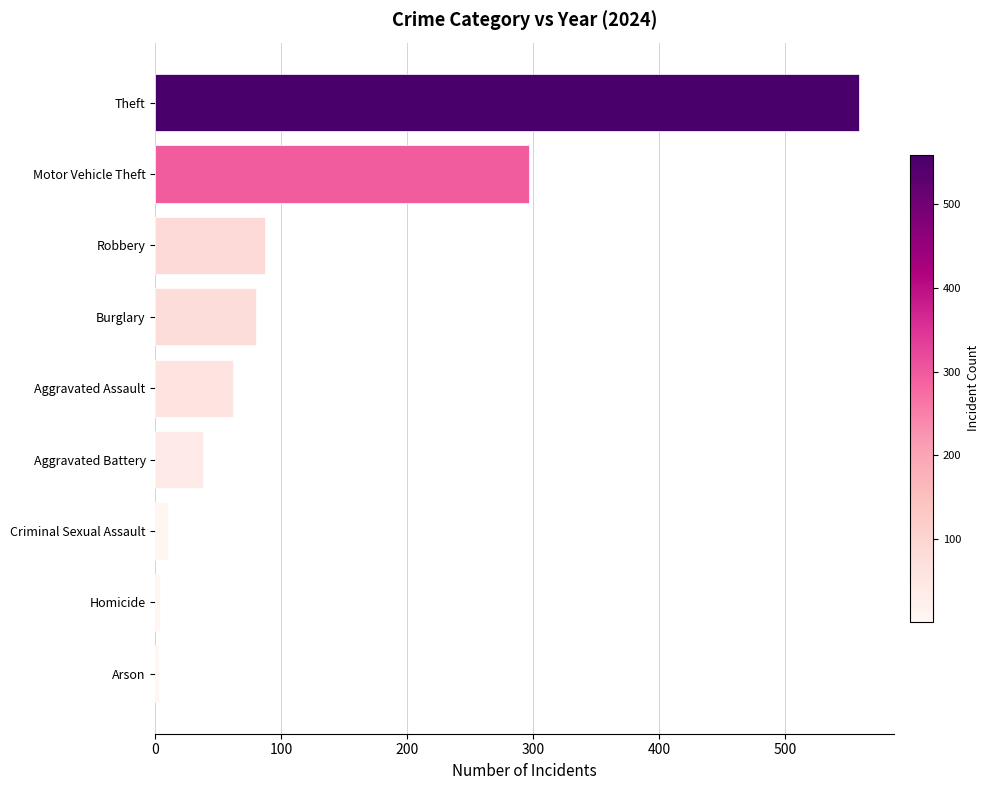

Between Aggravated Battery and Arson, which is larger?

Aggravated Battery